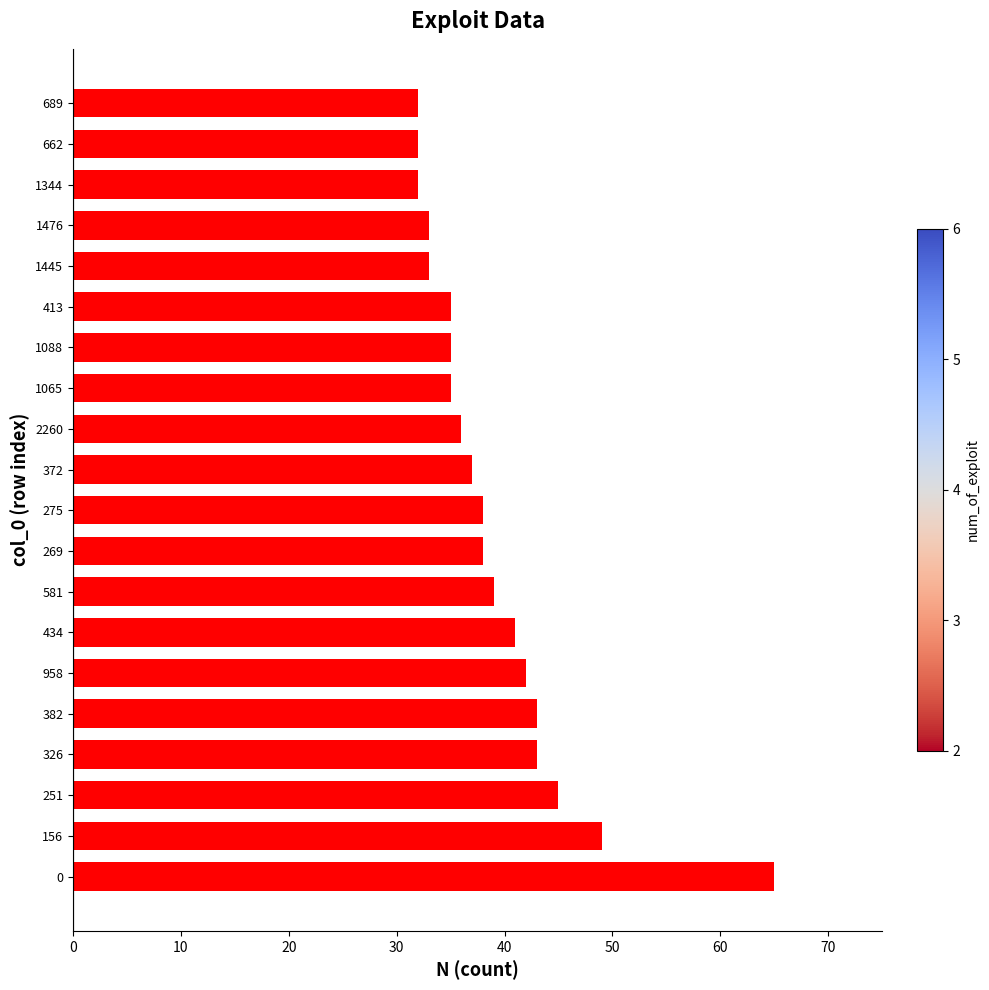

How many series are shown in this chart?

1